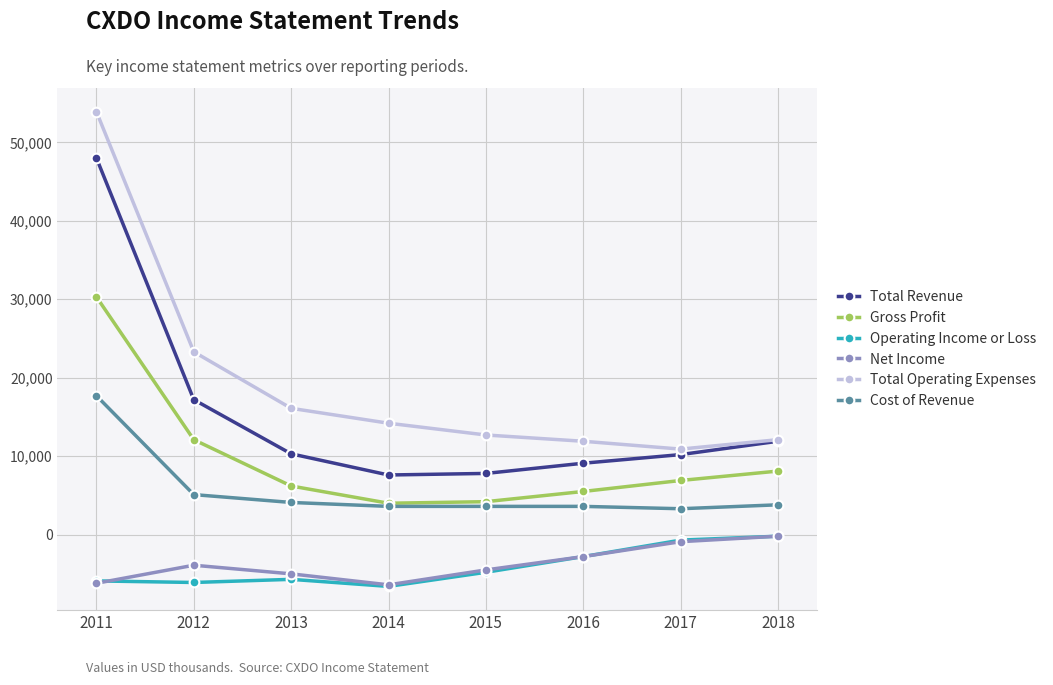

Is the value of Cost of Revenue at 2012 greater than the value of Total Operating Expenses at 2017?

No